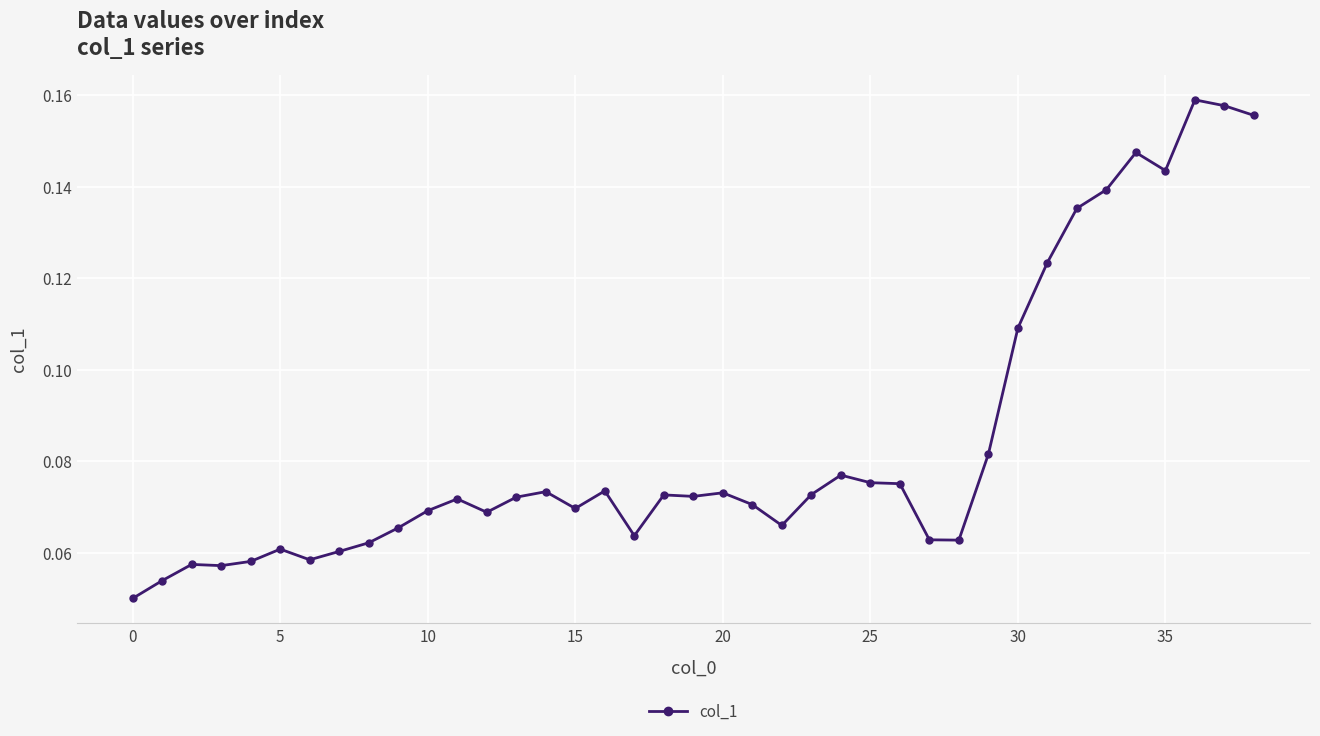

How many values are between 0 and 1?

39